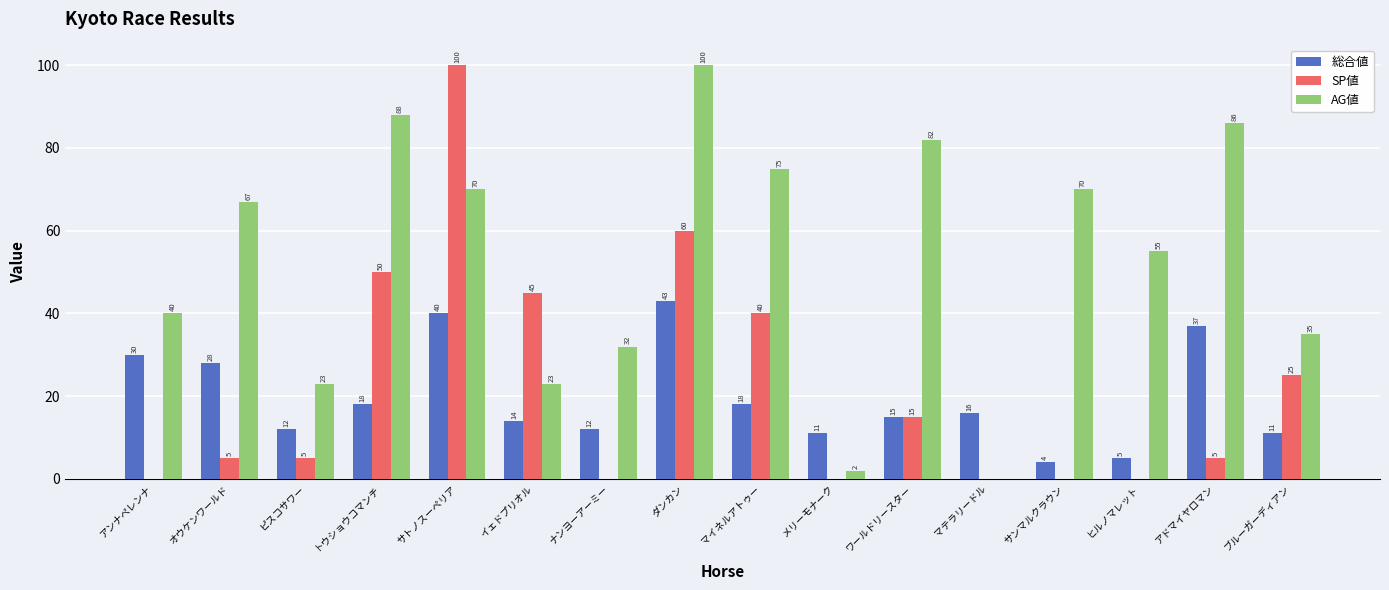

The value of AG値 at ナンヨーアーミー is 13. True or false?

False